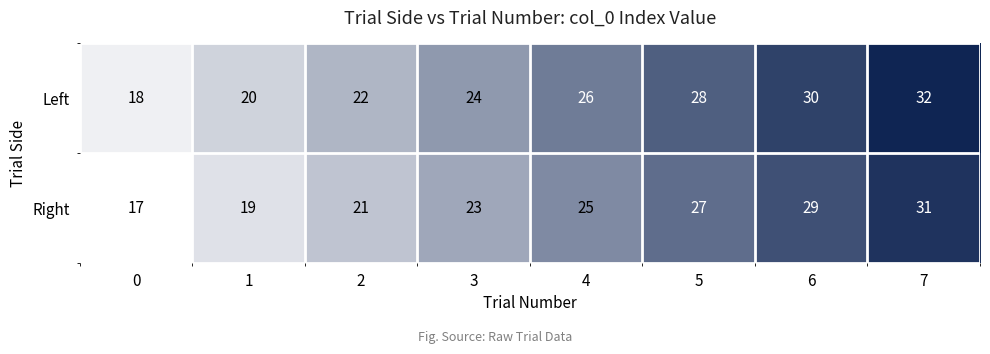

What is the maximum value shown in the chart?

32